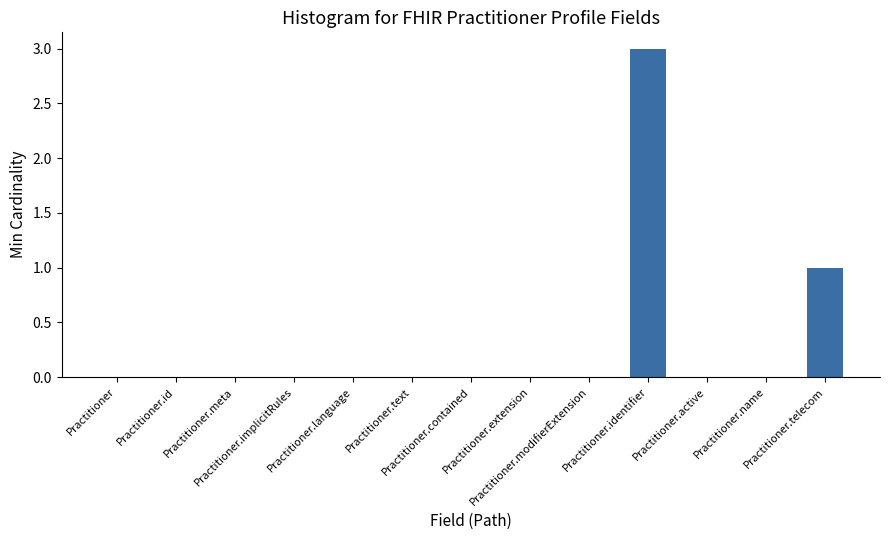

The value at Practitioner.active is -1. True or false?

False